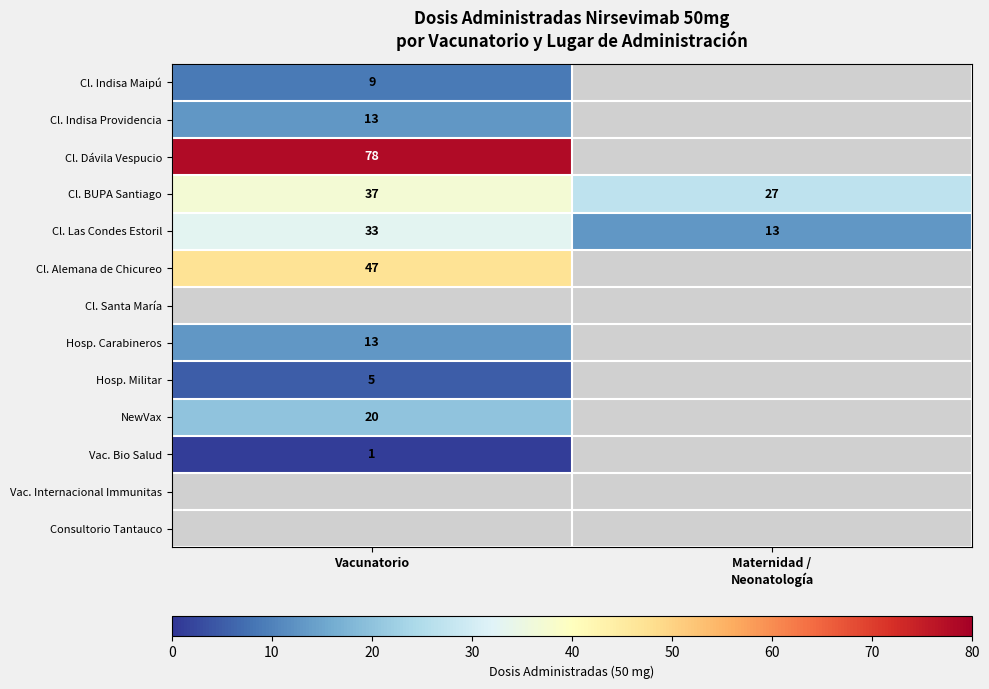

What is the maximum value for Cl. BUPA Santiago?

37